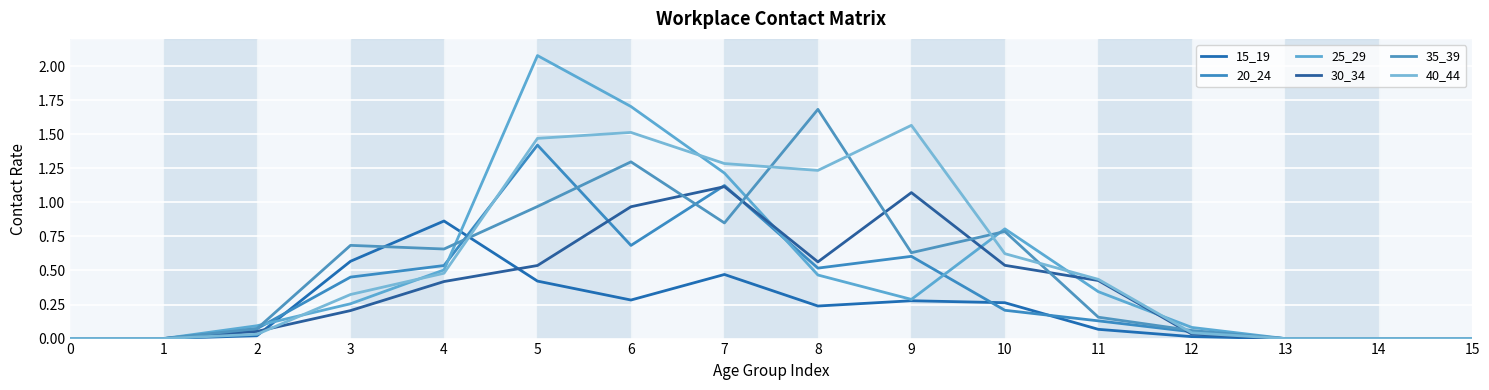

At how many categories does at least one series exceed 0?

11